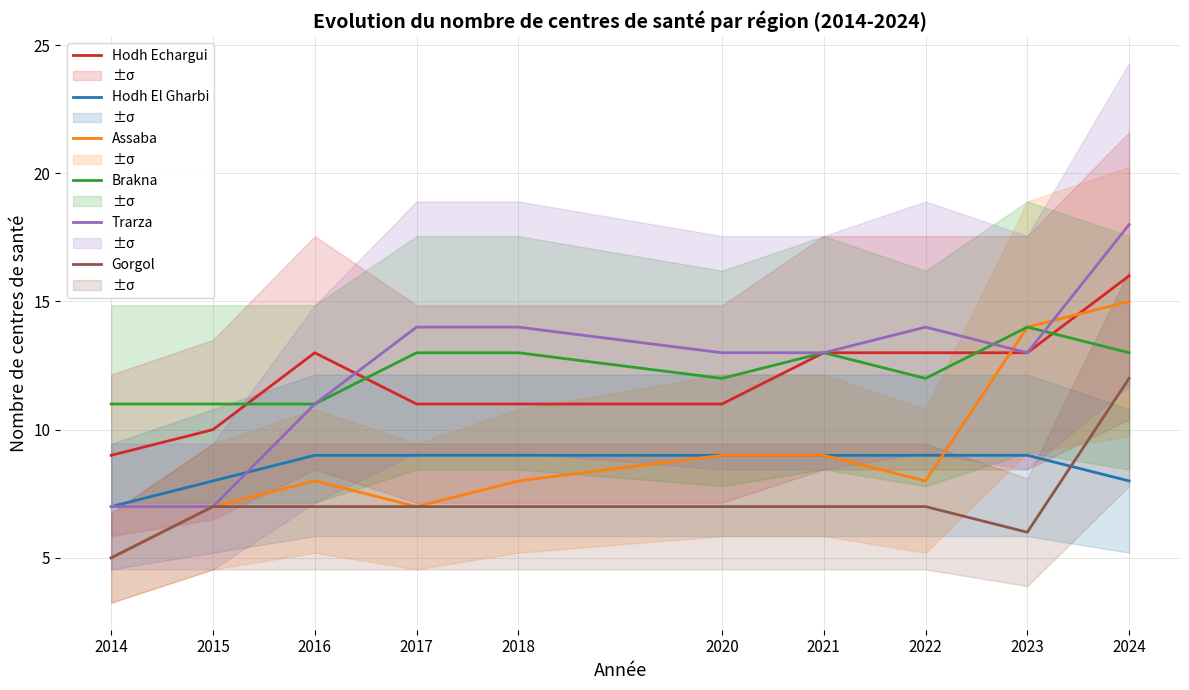

How many data points in Gorgol are above 7?

1